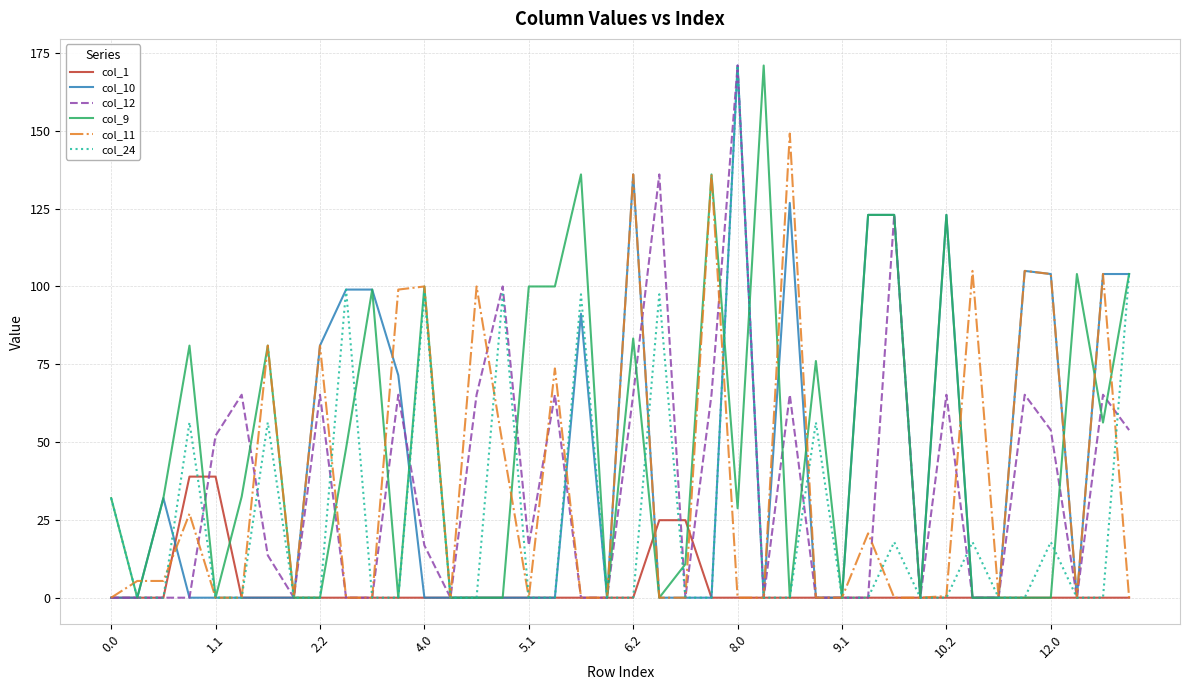

What is the difference between the maximum and minimum values in the col_1 series?

38.9